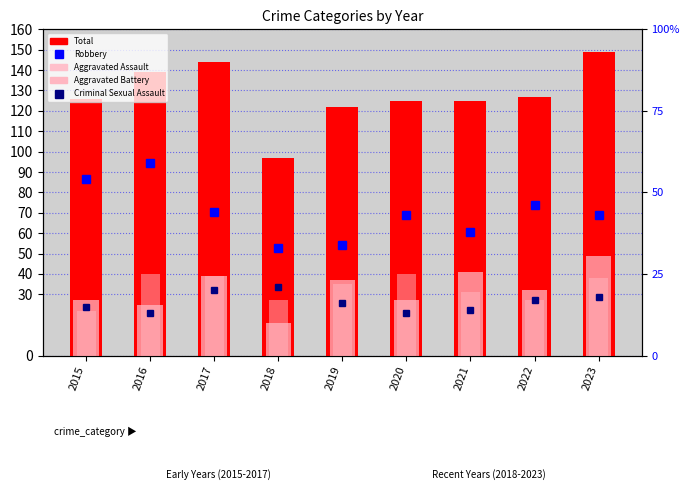

How many values in the Robbery series are below 43?

3